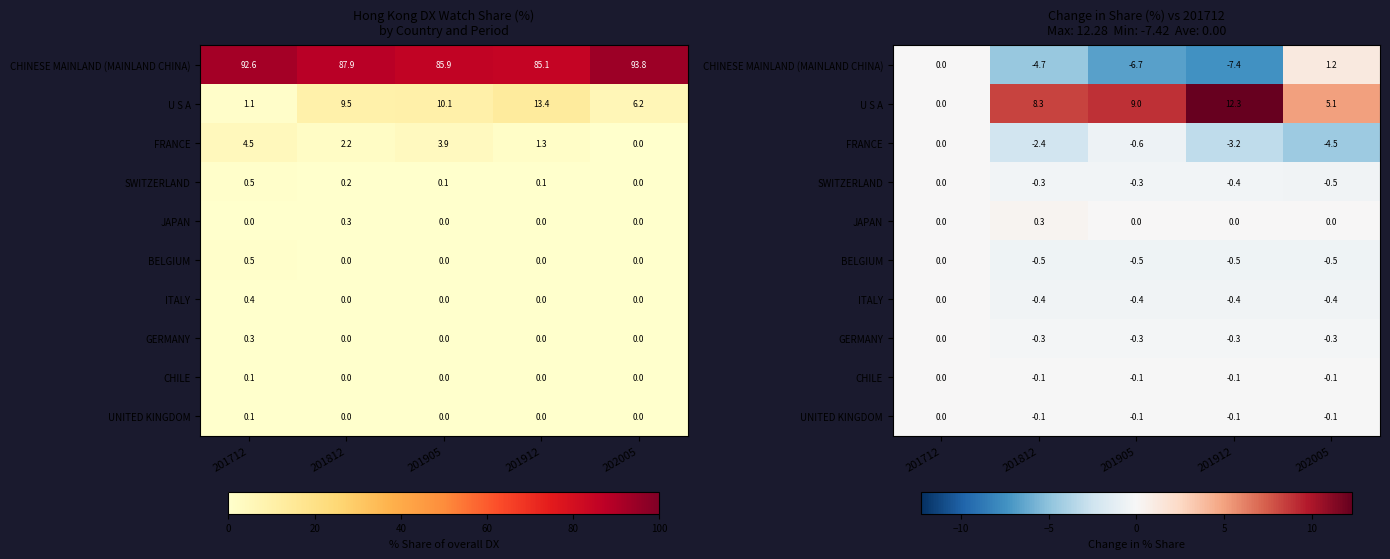

At 201912, list the series in order from largest to smallest.

U S A, JAPAN, UNITED KINGDOM, CHILE, GERMANY, SWITZERLAND, ITALY, BELGIUM, FRANCE, CHINESE MAINLAND (MAINLAND CHINA)